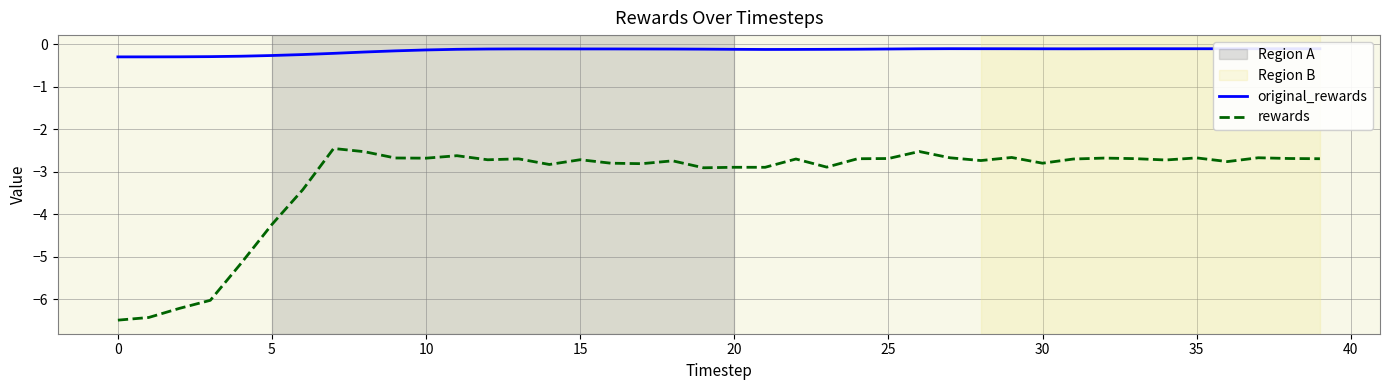

Which series has the largest range (max minus min)?

rewards